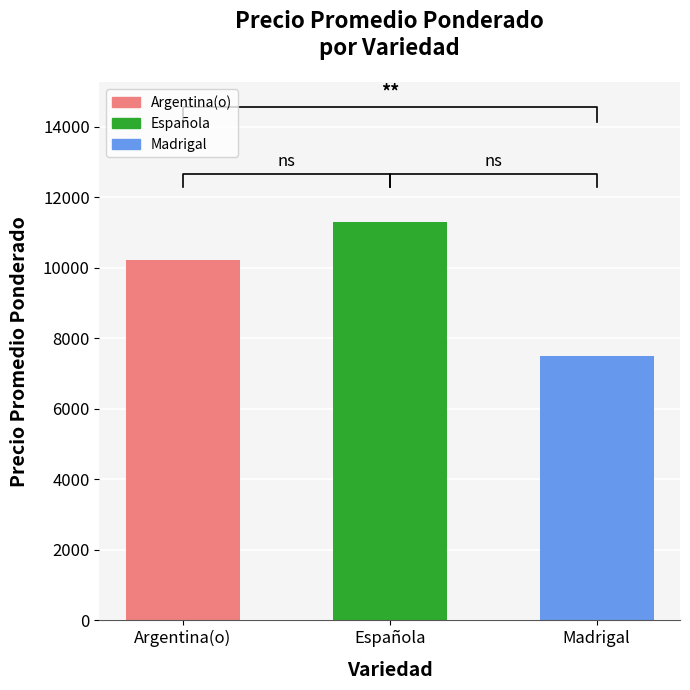

At 3, list the series in order from smallest to largest.

Madrigal, Argentina(o), Española